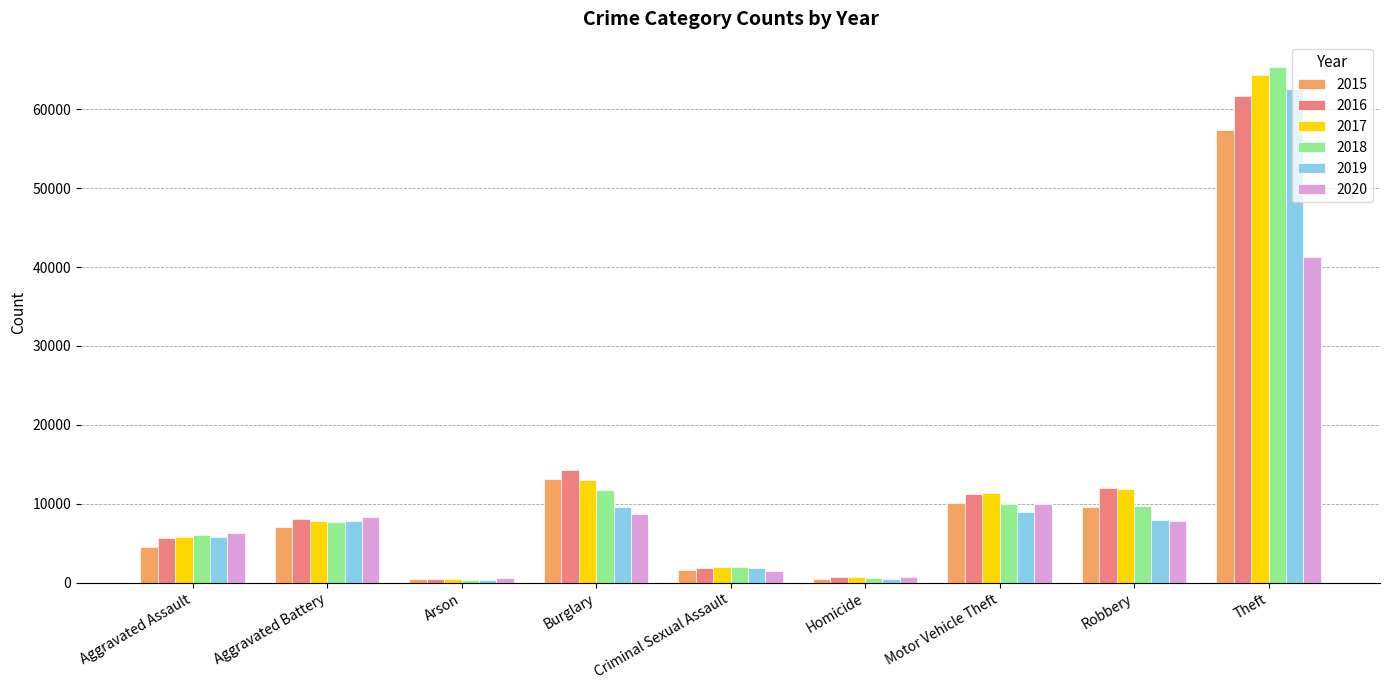

At which category does the chart reach its peak across all series?

Theft